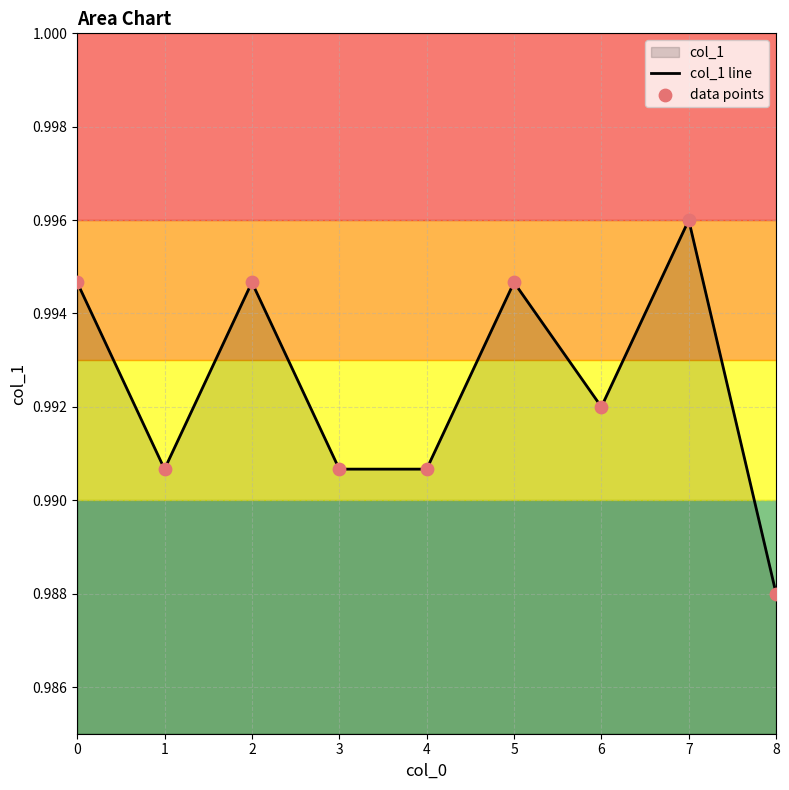

Is the value of data points at 3 greater than the value of col_1 line at 3?

No